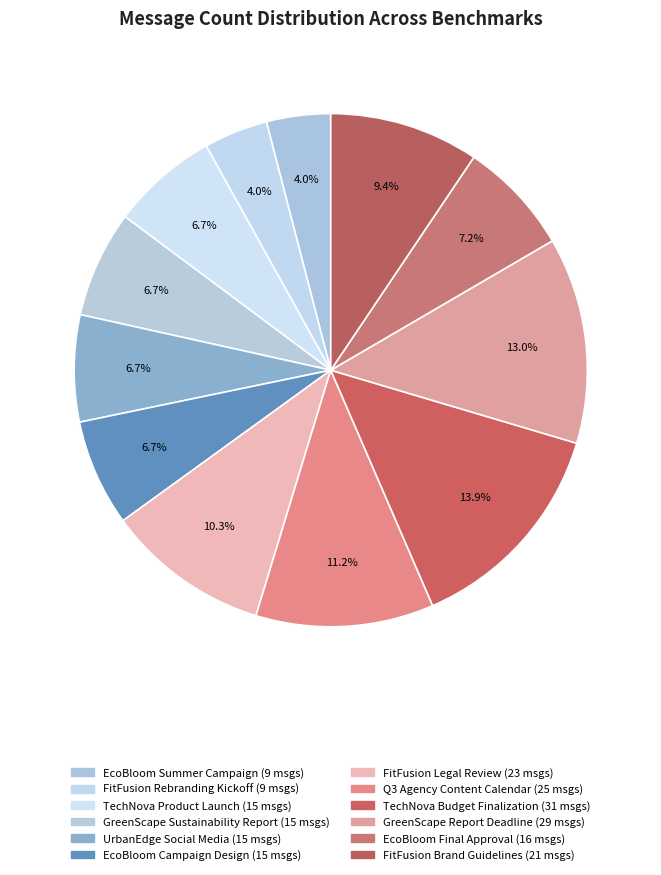

Between TechNova Budget Finalization and EcoBloom Final Approval, which is larger?

TechNova Budget Finalization